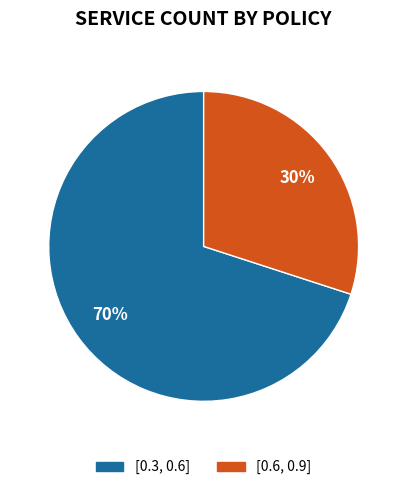

How many segments does this pie chart have?

2